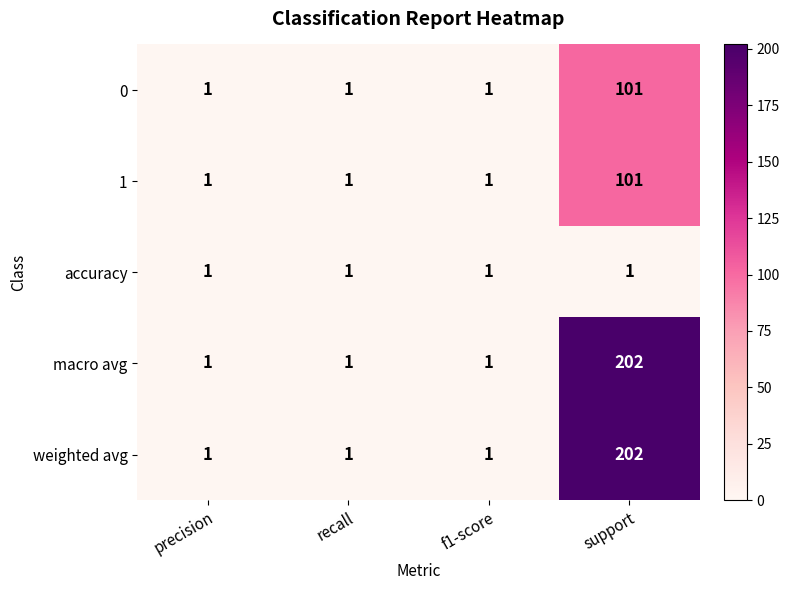

What is the difference between the highest and lowest values at support?

201